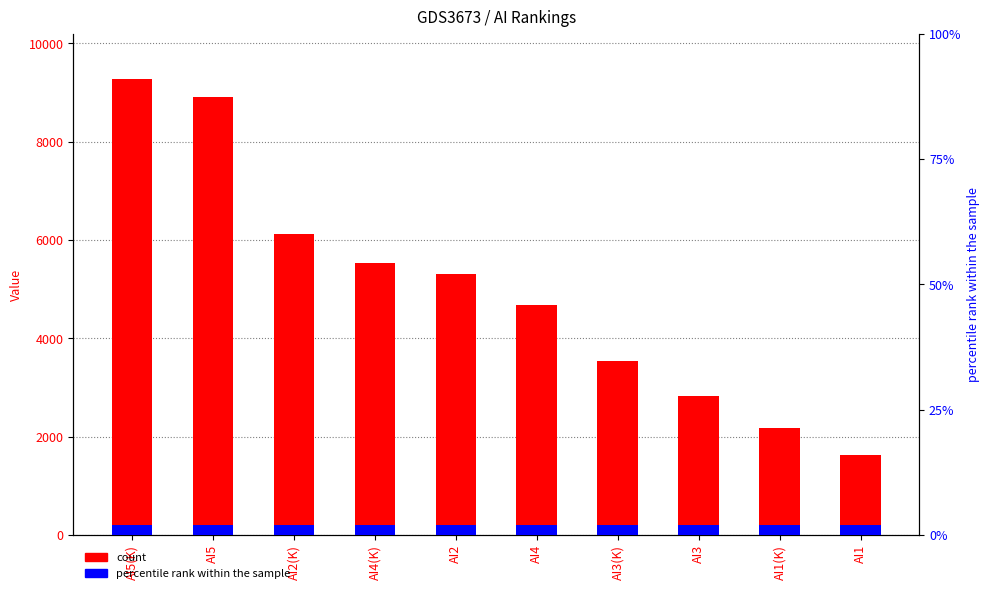

What is the label of the 10th bar from the left?

AI1